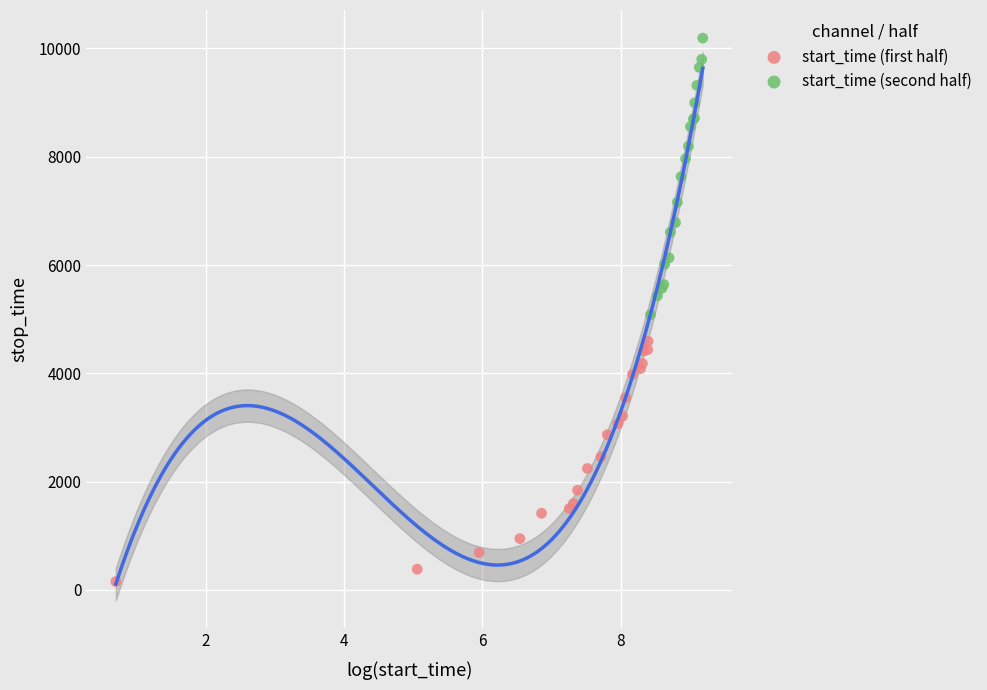

Which series has the largest Y range (max minus min)?

start_time (second half)